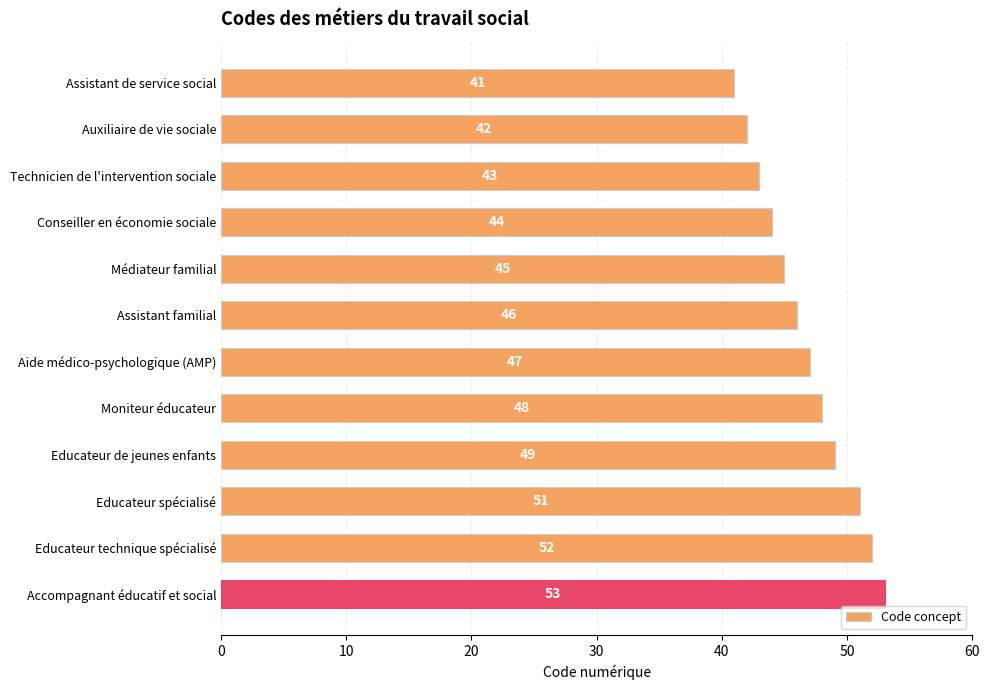

Approximately how many times larger is the value at Educateur technique spécialisé compared to Technicien de l'intervention sociale?

1.2